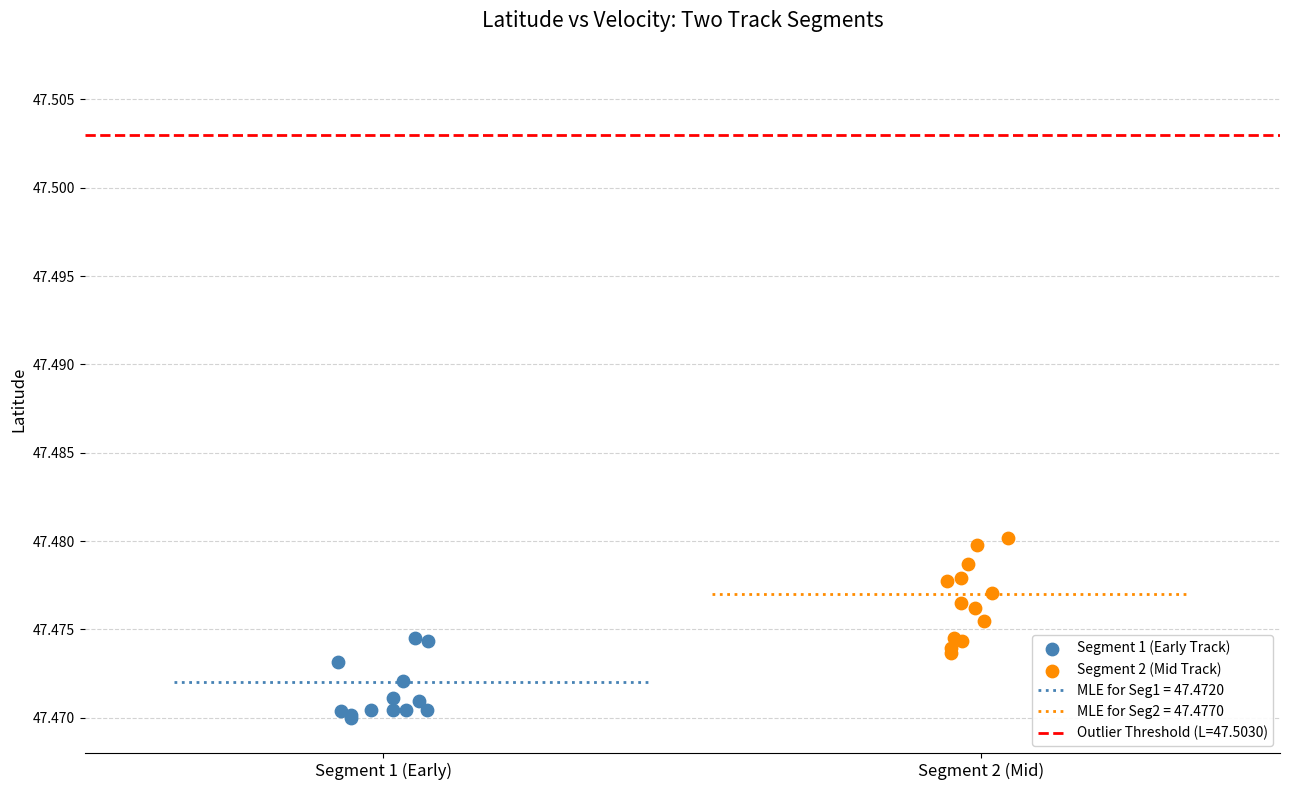

Which series reaches the minimum Y coordinate?

Segment 1 (Early Track)